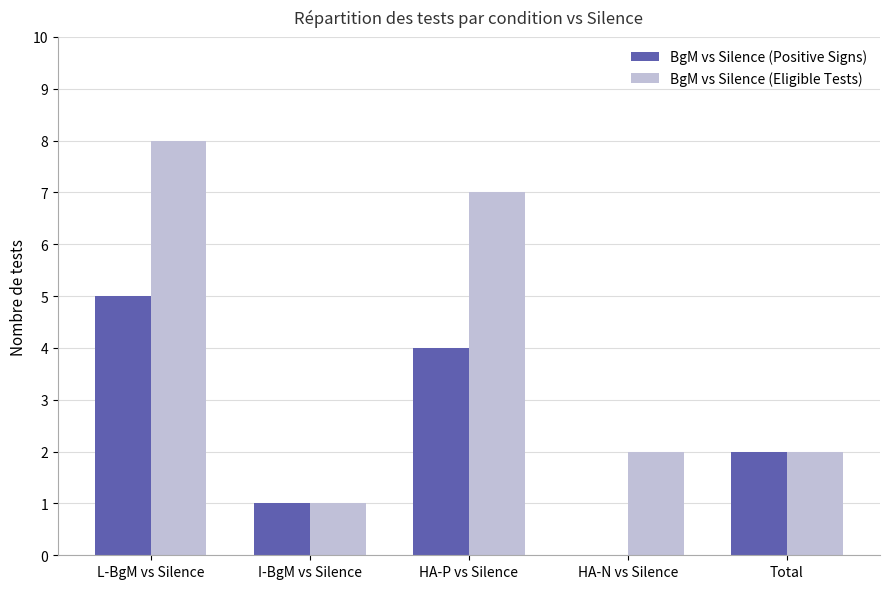

What is the total value across all series at HA-P vs Silence?

11